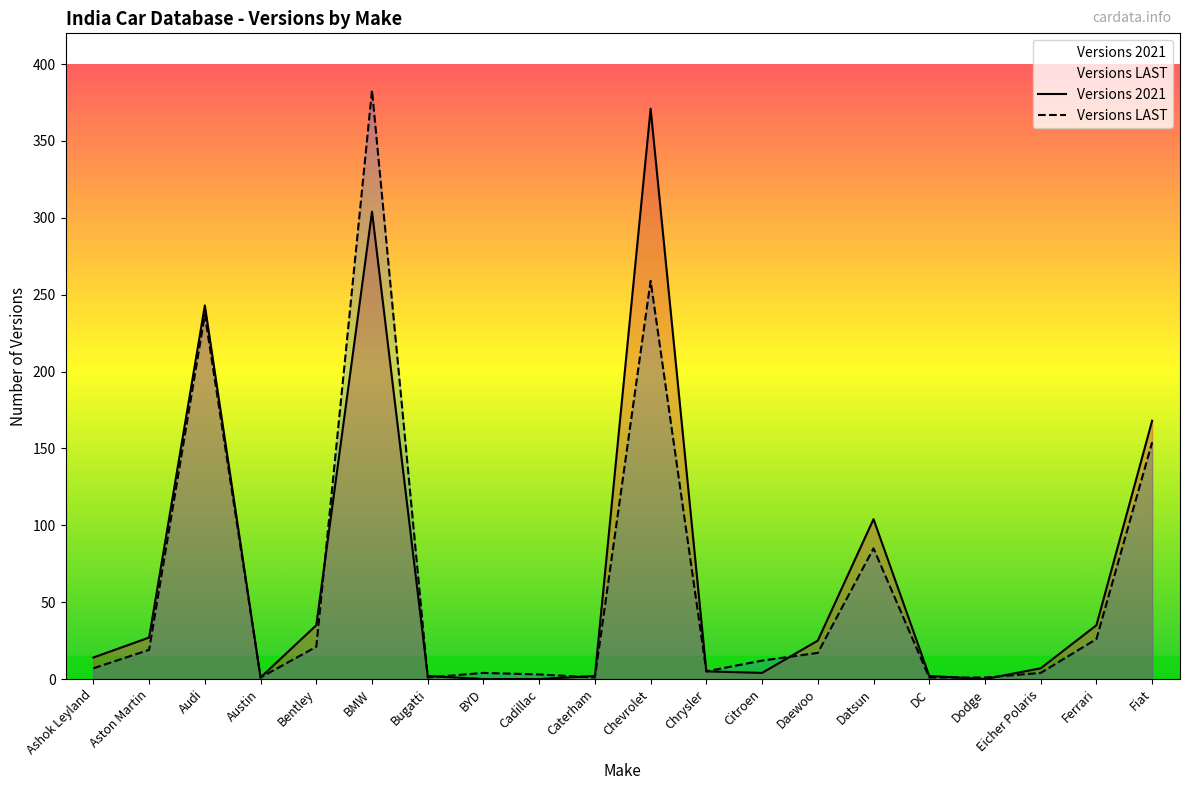

Where do Versions LAST and Versions 2021 first cross each other?

Bentley and BMW